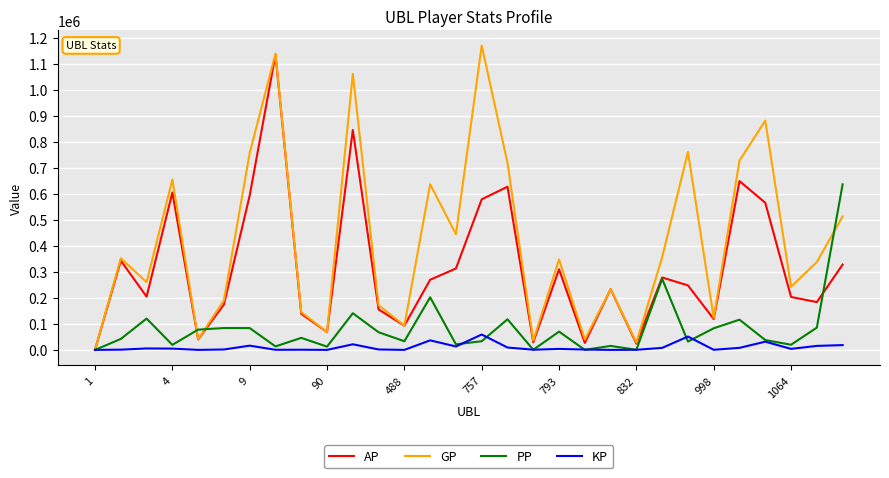

Which series has the widest spread of values?

GP